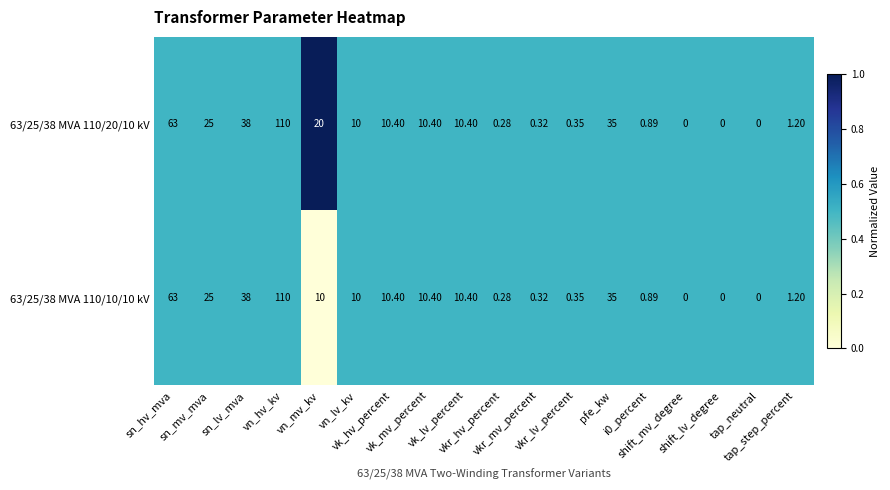

List the series in order of their overall mean, lowest first.

63/25/38 MVA 110/10/10 kV, 63/25/38 MVA 110/20/10 kV